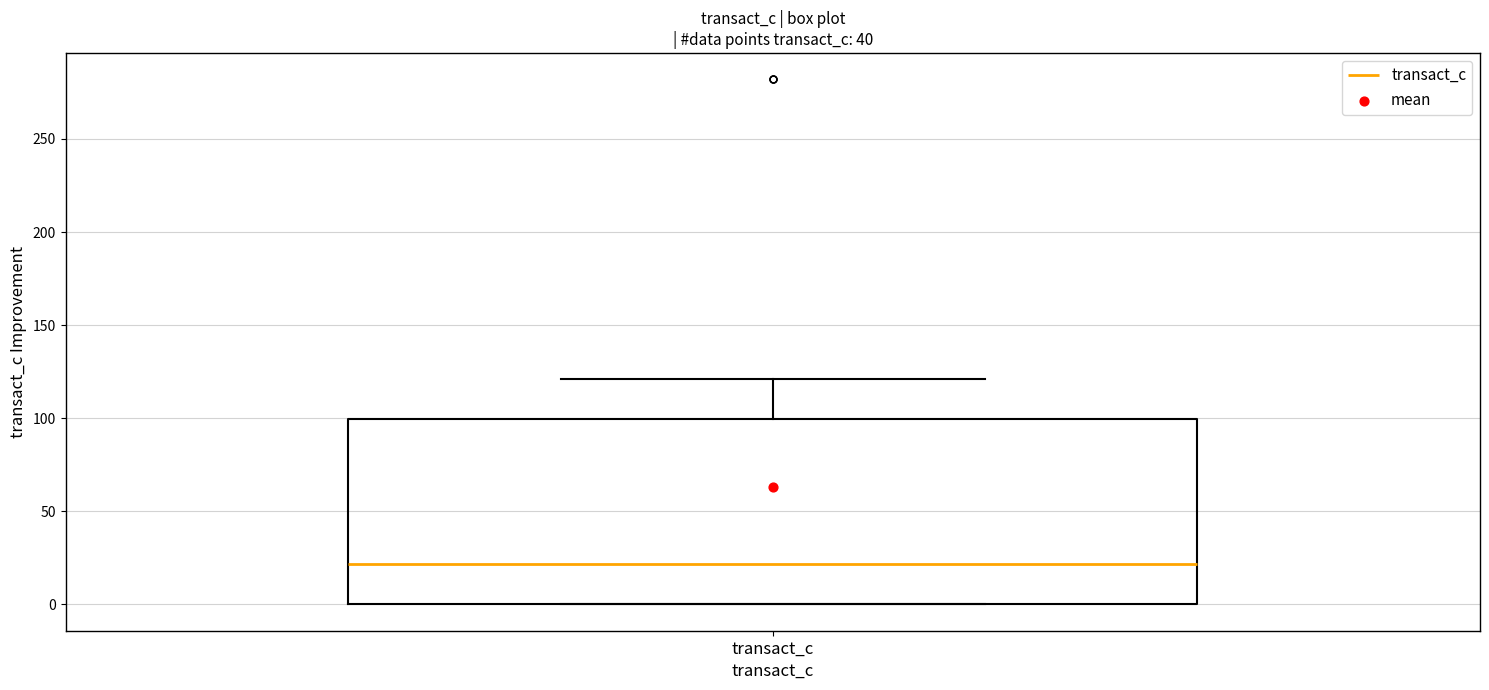

Read this box plot against the y-axis: the position of the median line, the range covered by the box, and the ends of both whiskers. The values are not printed on the chart, so give them approximately, as read against the axis.

median 20, box 0 to 100, whiskers 0 to 120